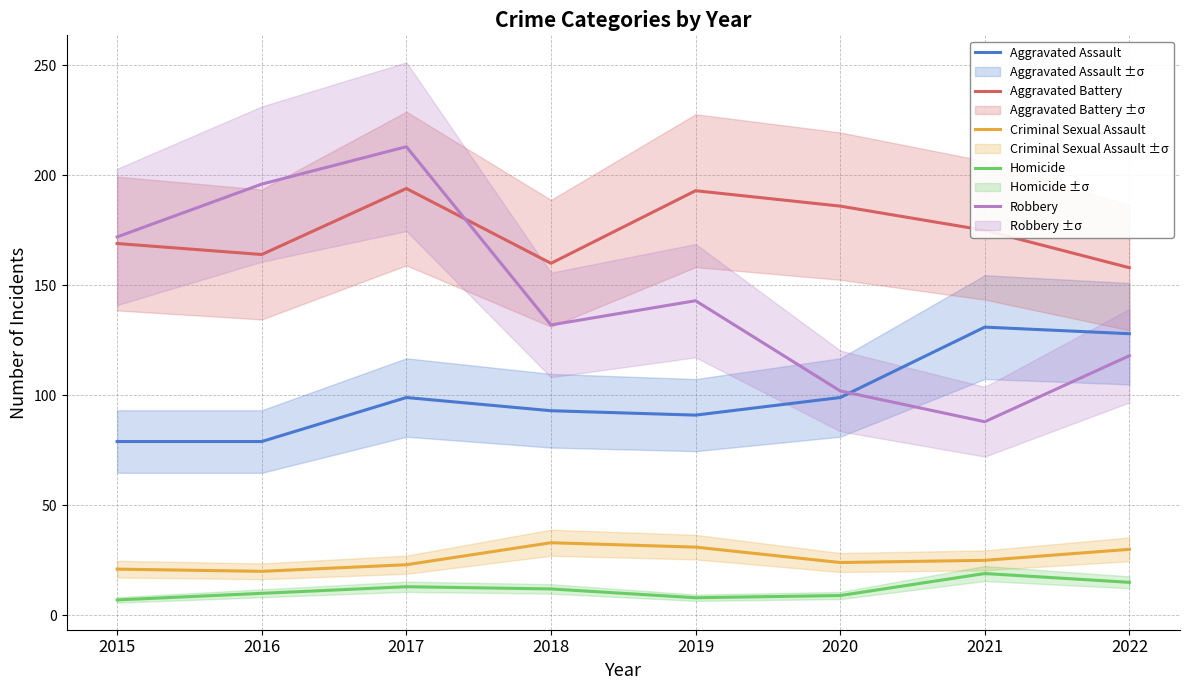

What are all the series names shown in the legend?

Aggravated Assault, Aggravated Battery, Criminal Sexual Assault, Homicide, Robbery